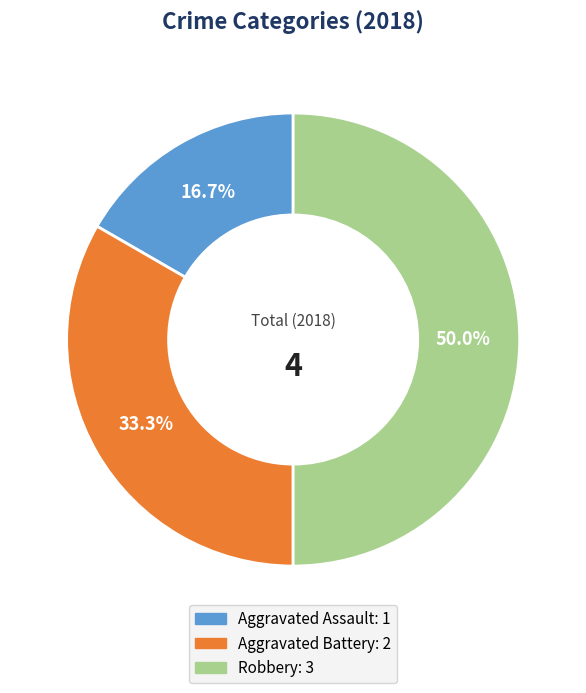

Is it true that Aggravated Assault is 17% of the pie?

True